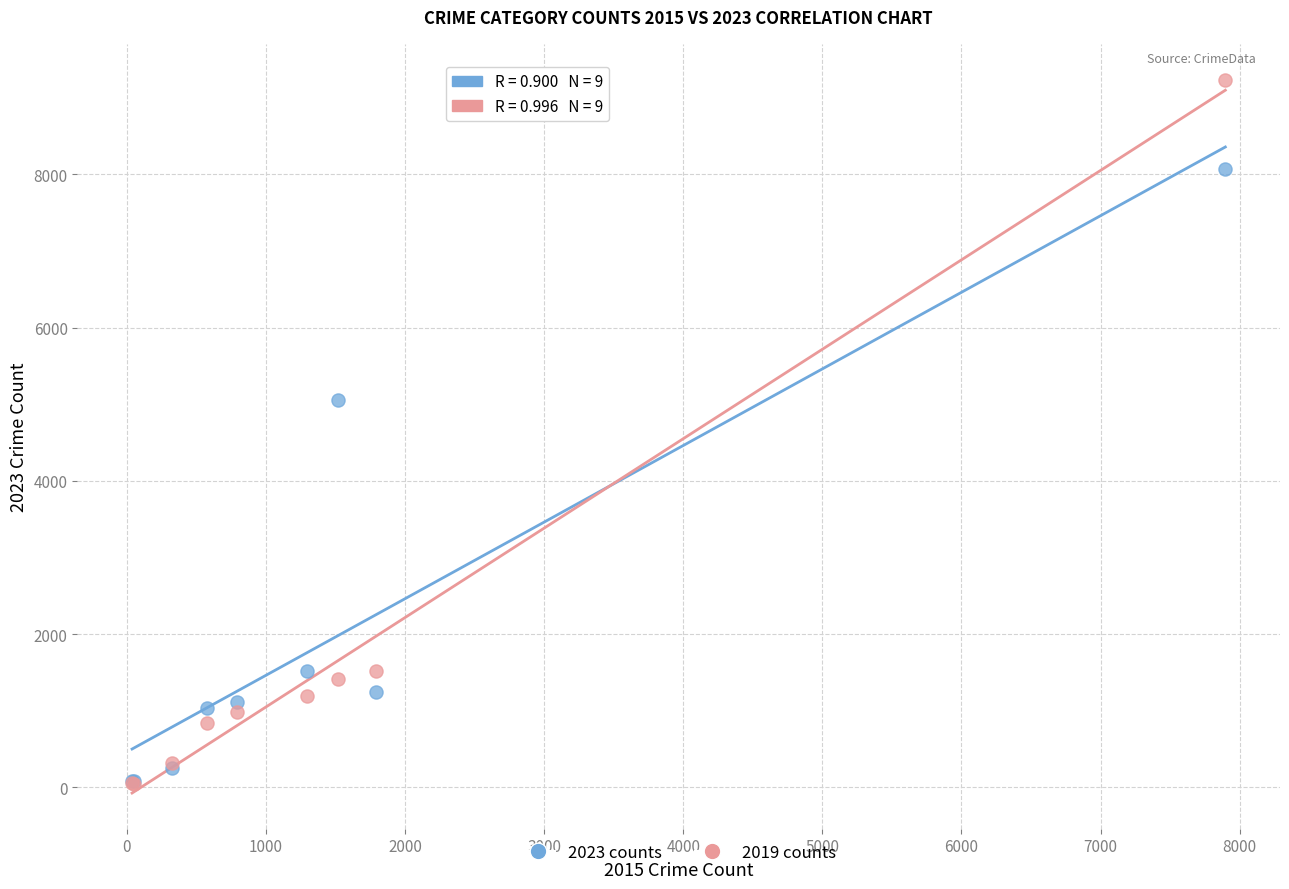

Which series reaches the maximum Y coordinate?

2019 counts